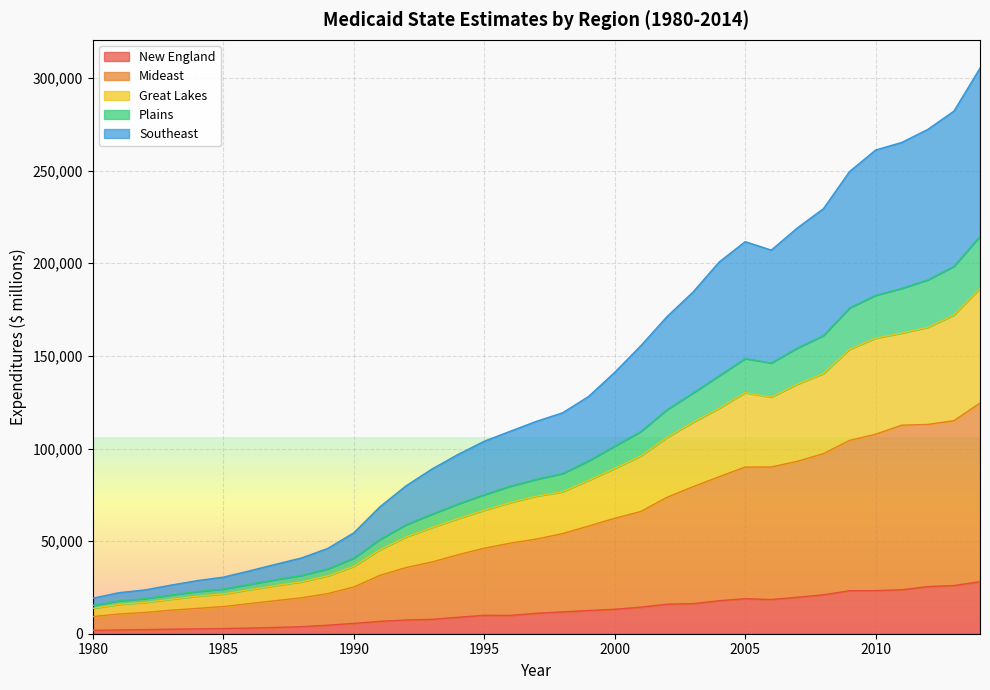

What is the maximum value for New England?

28084